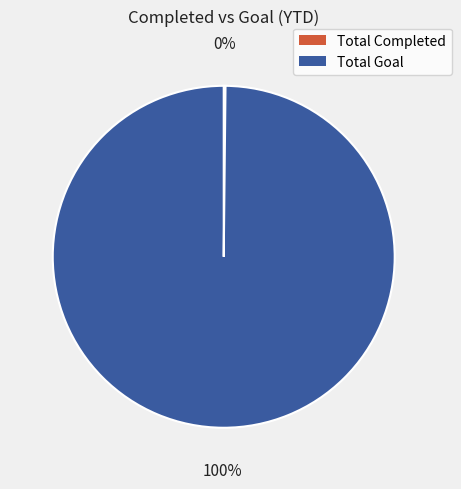

To the nearest percent, what is the difference between the largest and smallest slice percentages?

100%